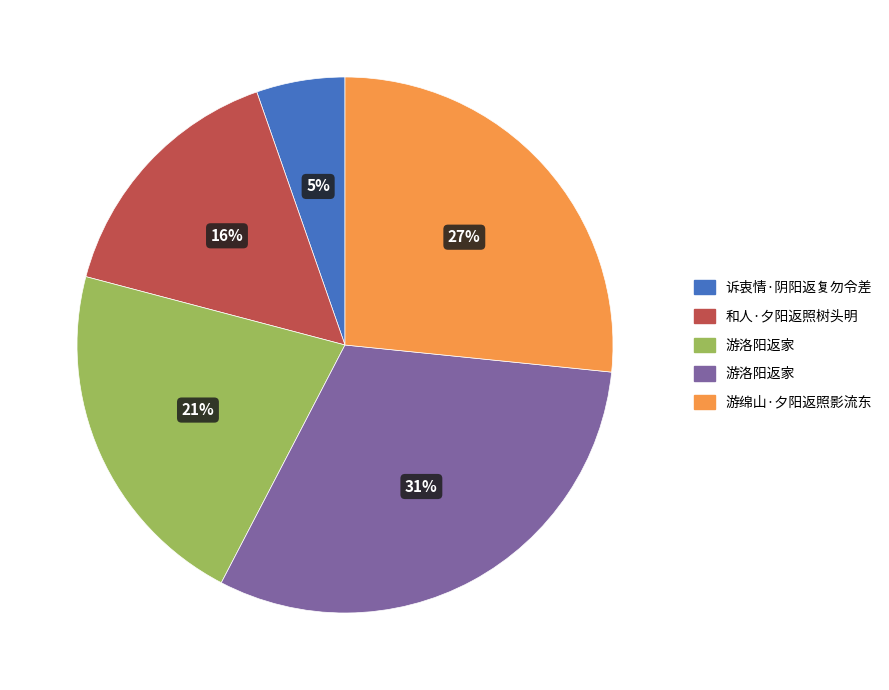

To the nearest percent, what is the average slice percentage?

20%